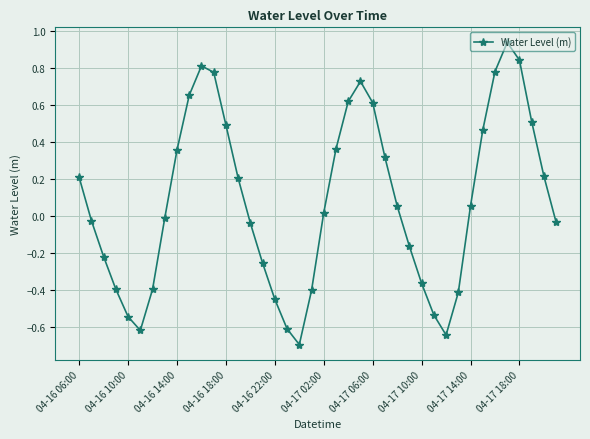

How many points are lower than both their immediate neighbors (excluding endpoints)?

3